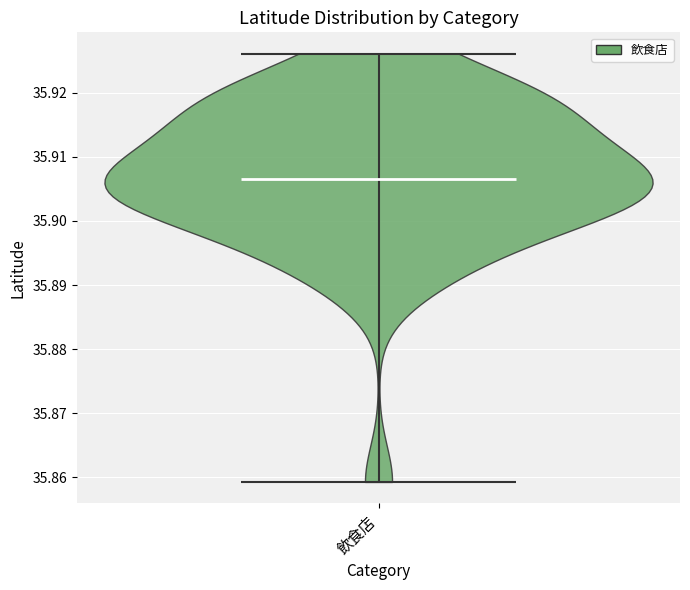

Read this violin plot against the y-axis: where its median line is, and the lowest and highest points the violin reaches. The values are not printed on the chart, so give them approximately, as read against the axis.

median line 35.907, lowest point 35.859, highest point 35.926